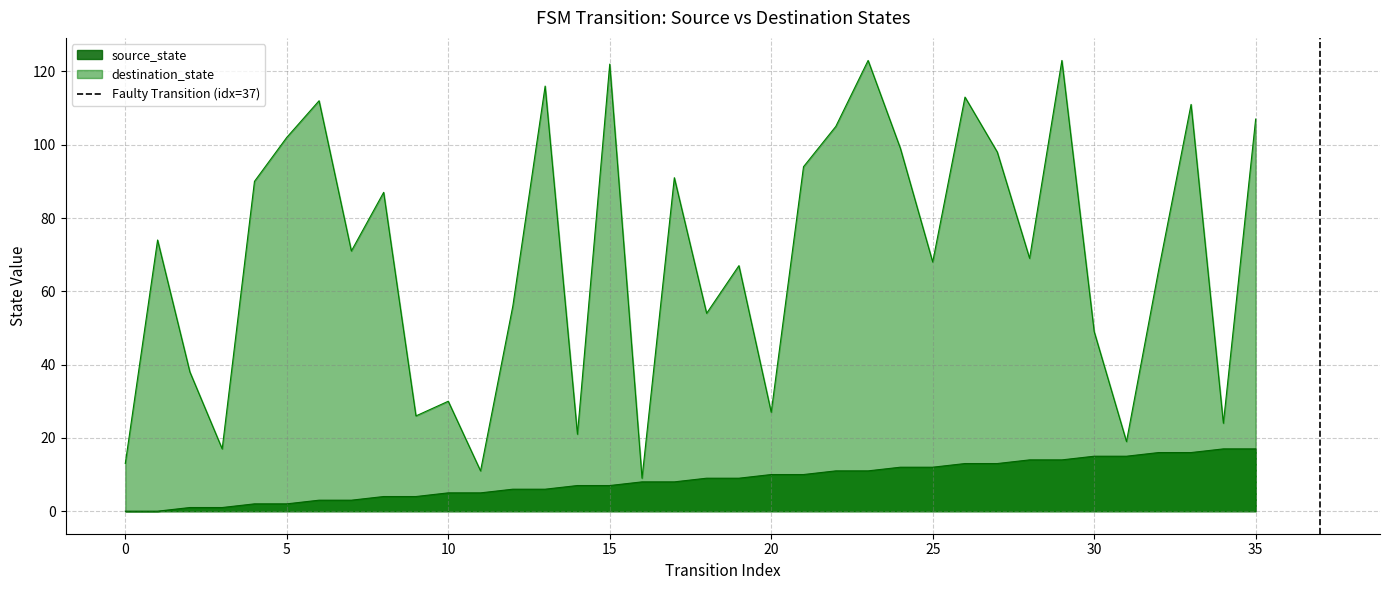

What is the highest value of the destination_state series?

123